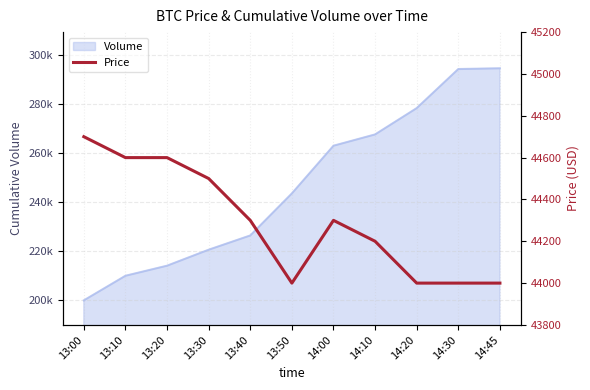

What is the smallest value displayed?

44000